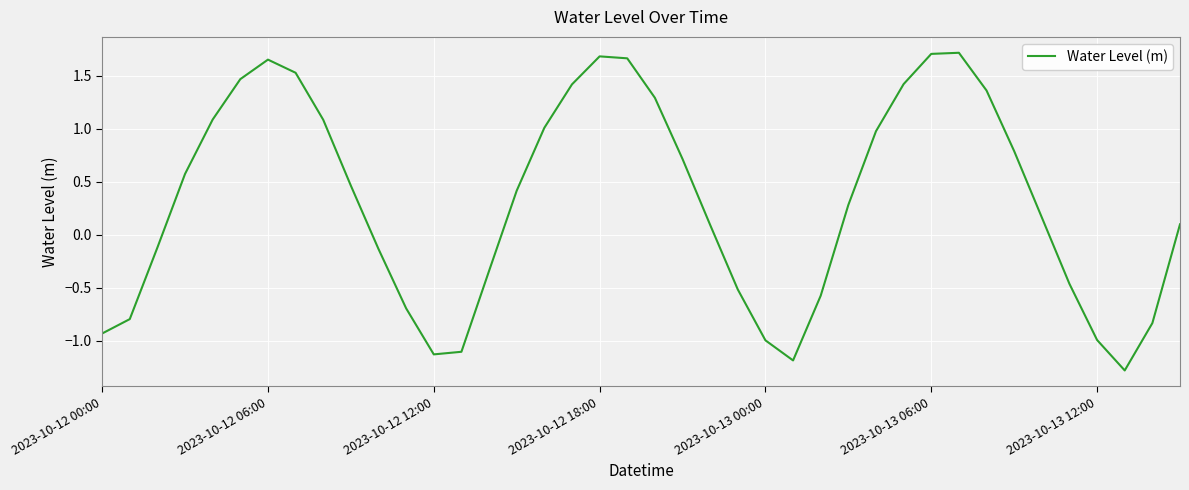

What is the smallest value displayed?

-1.3